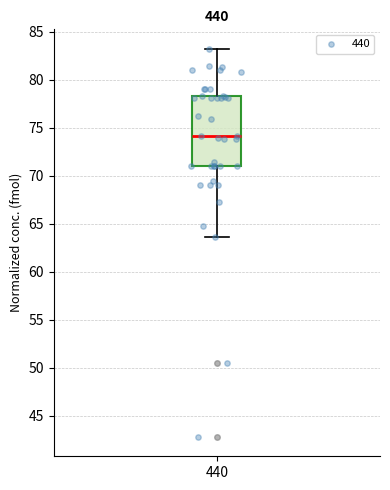

Transcribe this box plot: give where the median line is, the range the box spans, and where the two whiskers end, as read against the y-axis. The values are not printed on the chart, so give them approximately, as read against the axis.

median 74.0, box 71.0 to 78.5, whiskers 63.5 to 83.0